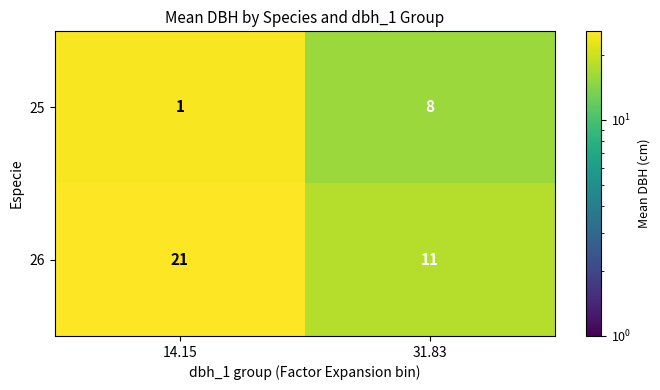

List the series in order of their overall mean, lowest first.

25, 26